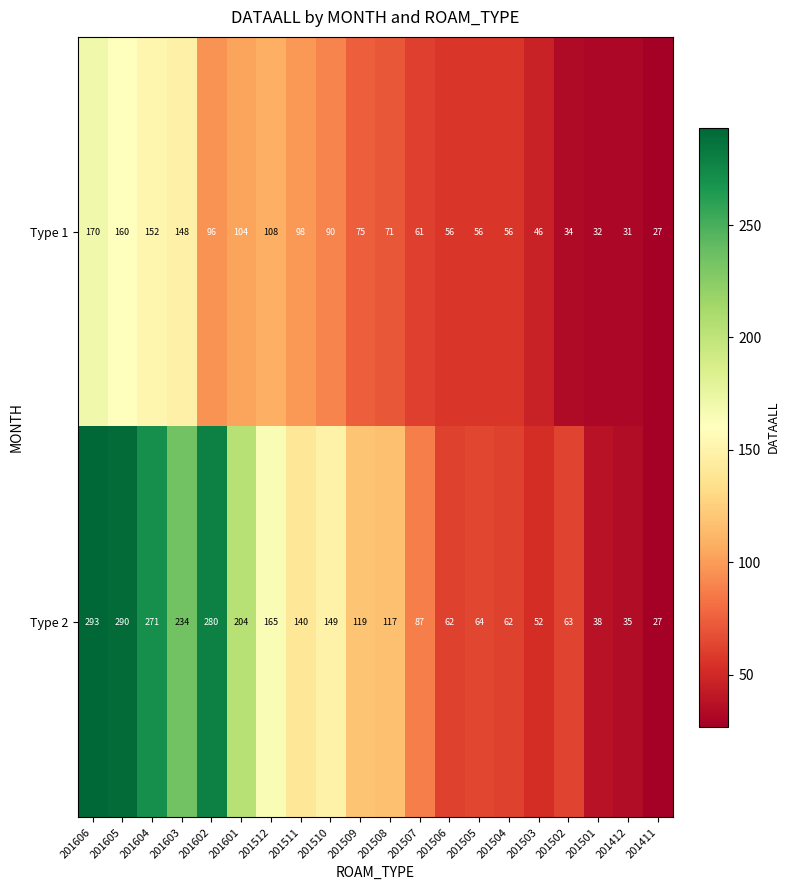

What is the smallest value displayed?

27